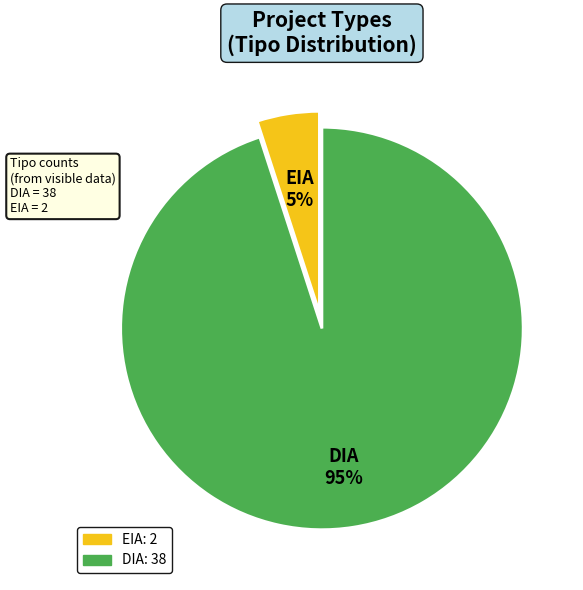

To the nearest percent, what is the combined percentage of DIA and EIA?

100%